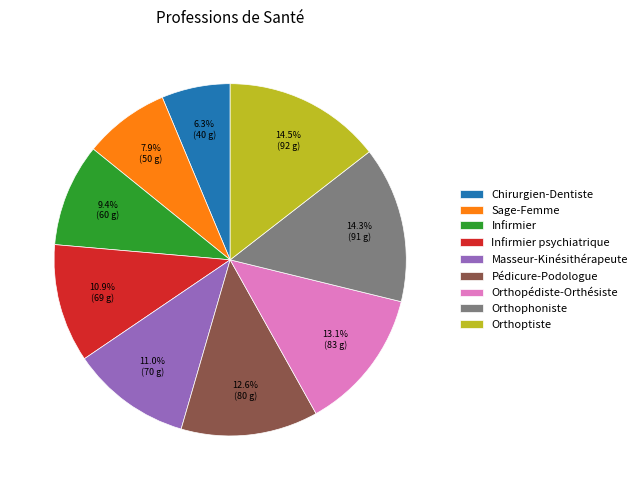

Combined, what portion of the pie is Orthophoniste and Orthoptiste?

28.8%